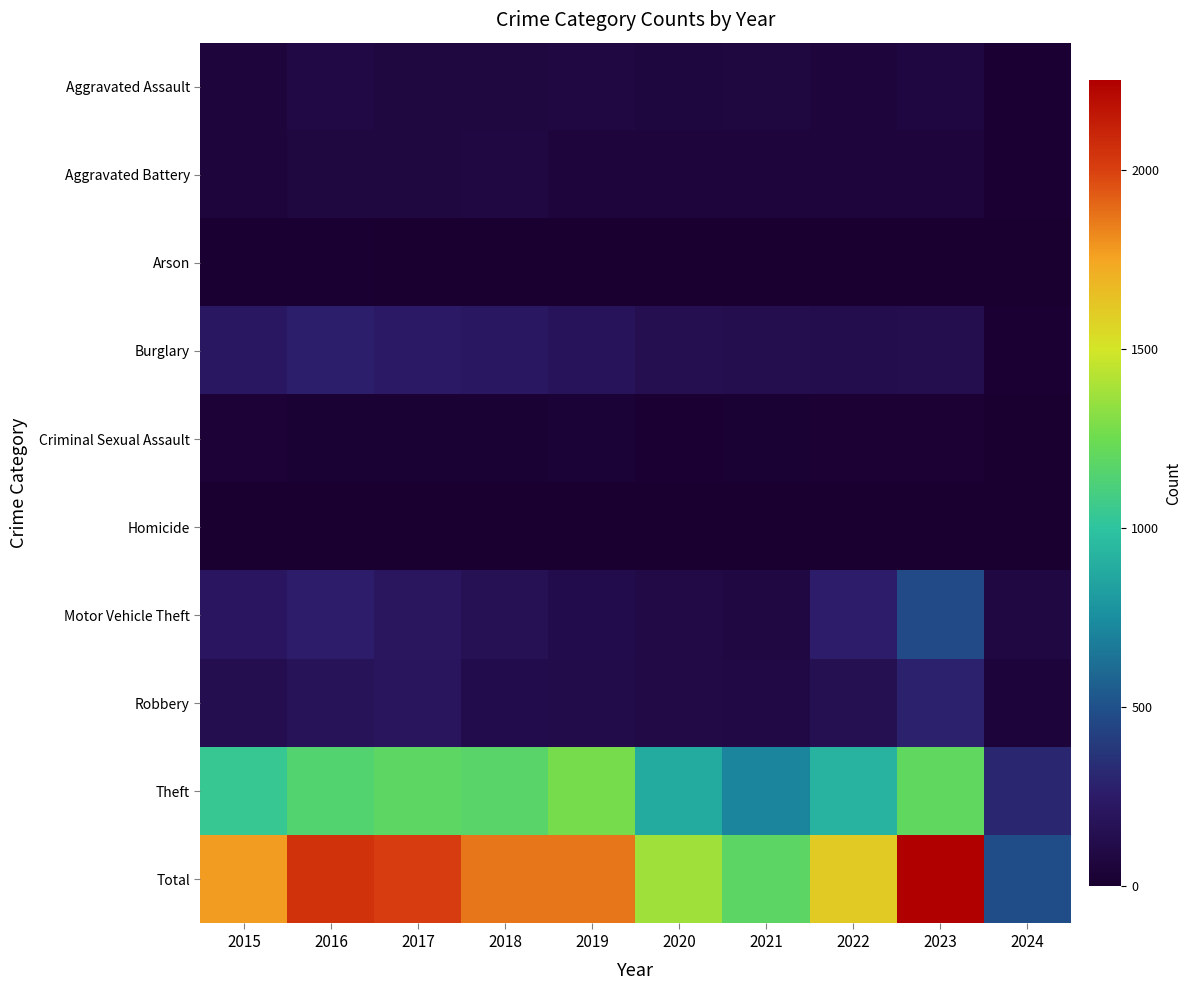

List the series in order of their peak value, highest first.

Total, Theft, Motor Vehicle Theft, Robbery, Burglary, Aggravated Assault, Aggravated Battery, Criminal Sexual Assault, Arson, Homicide